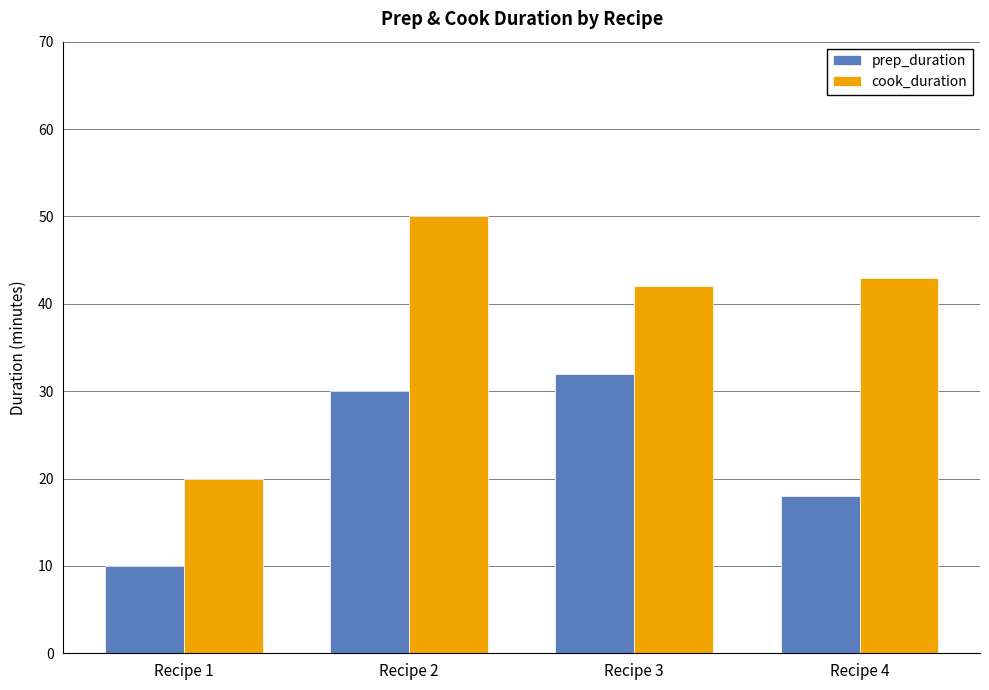

How many bars are there in each group?

2